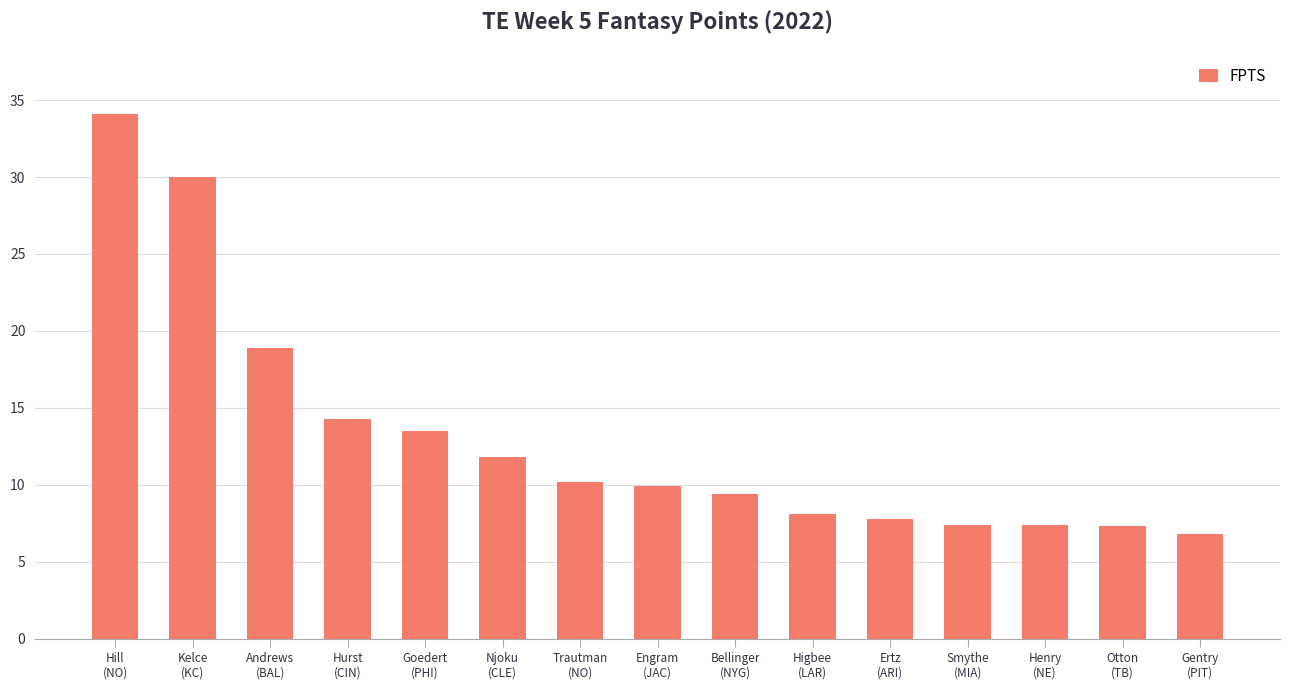

At which label does the data first exceed 9?

Hill
(NO)